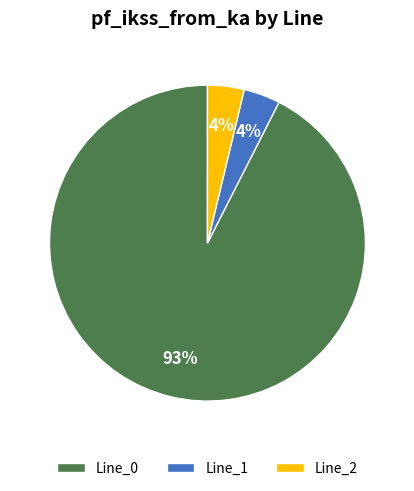

Which category accounts for the majority?

Line_0